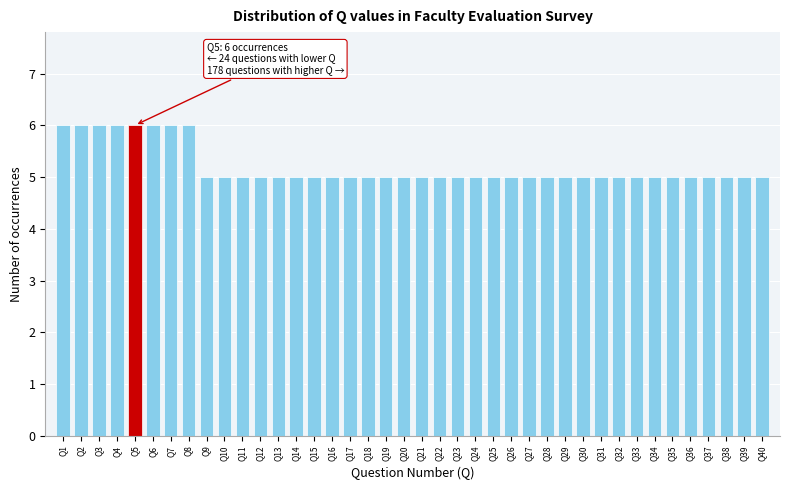

The value at Q19 is 5. True or false?

True